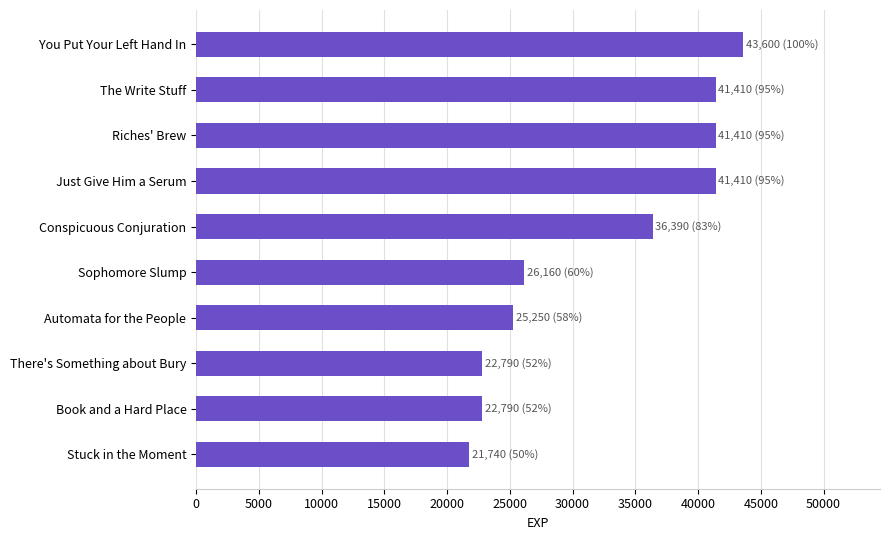

True or false: the data shows 37549 at Book and a Hard Place.

False